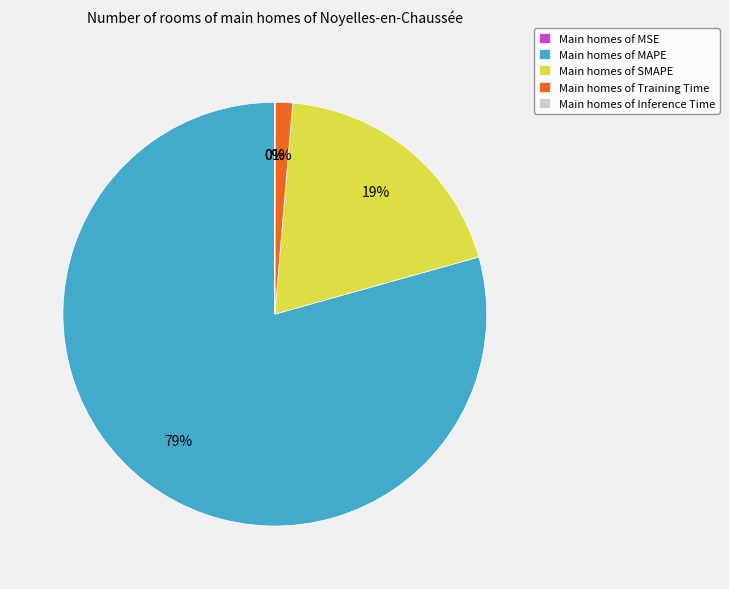

What is the largest slice in the pie chart?

Main homes of MAPE